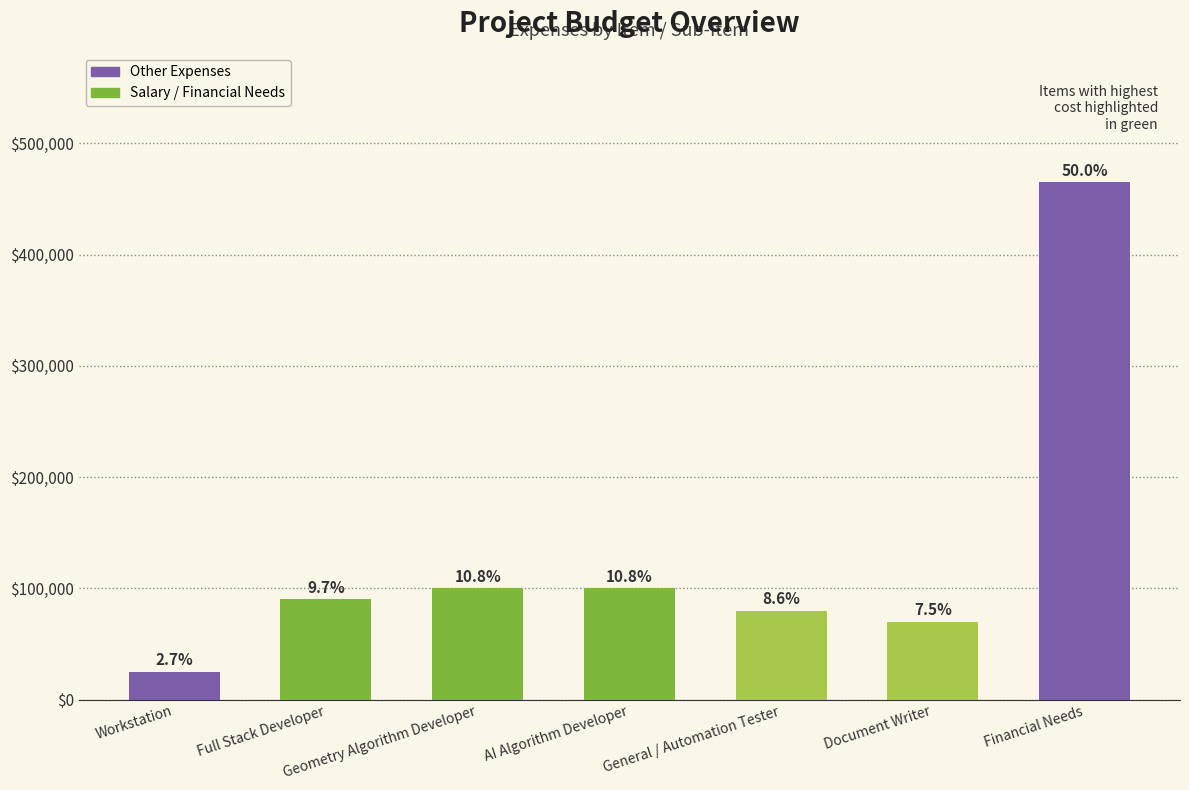

Reading left to right, what are all the values shown in this chart?

Workstation=25000	Full Stack Developer=90000	Geometry Algorithm Developer=100000	AI Algorithm Developer=100000	General / Automation Tester=80000	Document Writer=70000	Financial Needs=465000